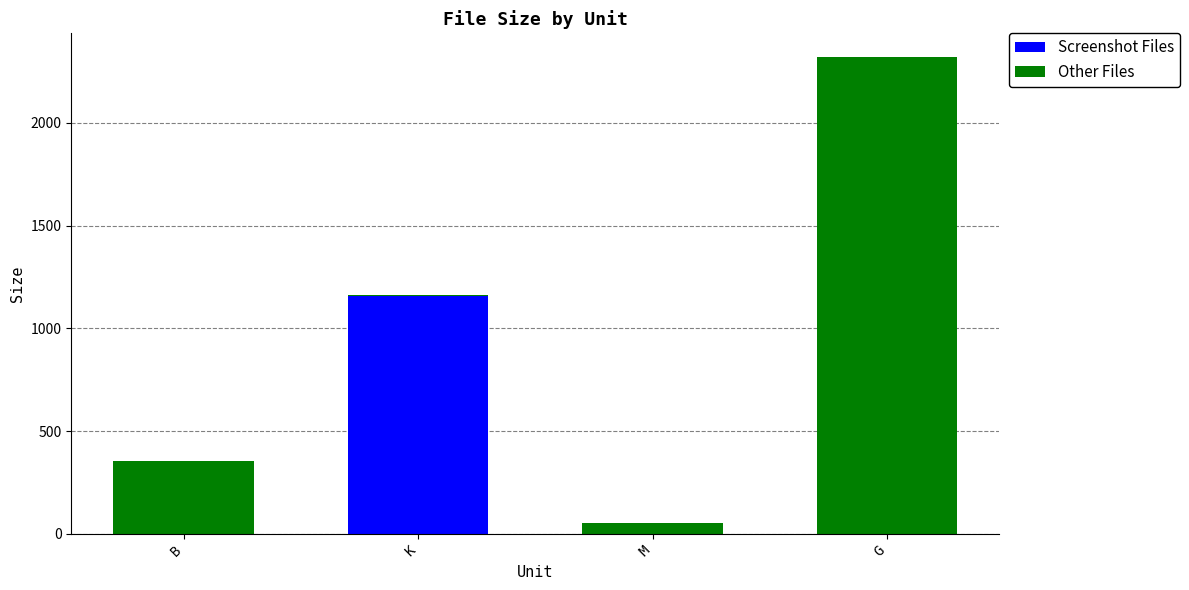

Are the bars grouped side by side (vs. stacked)?

No